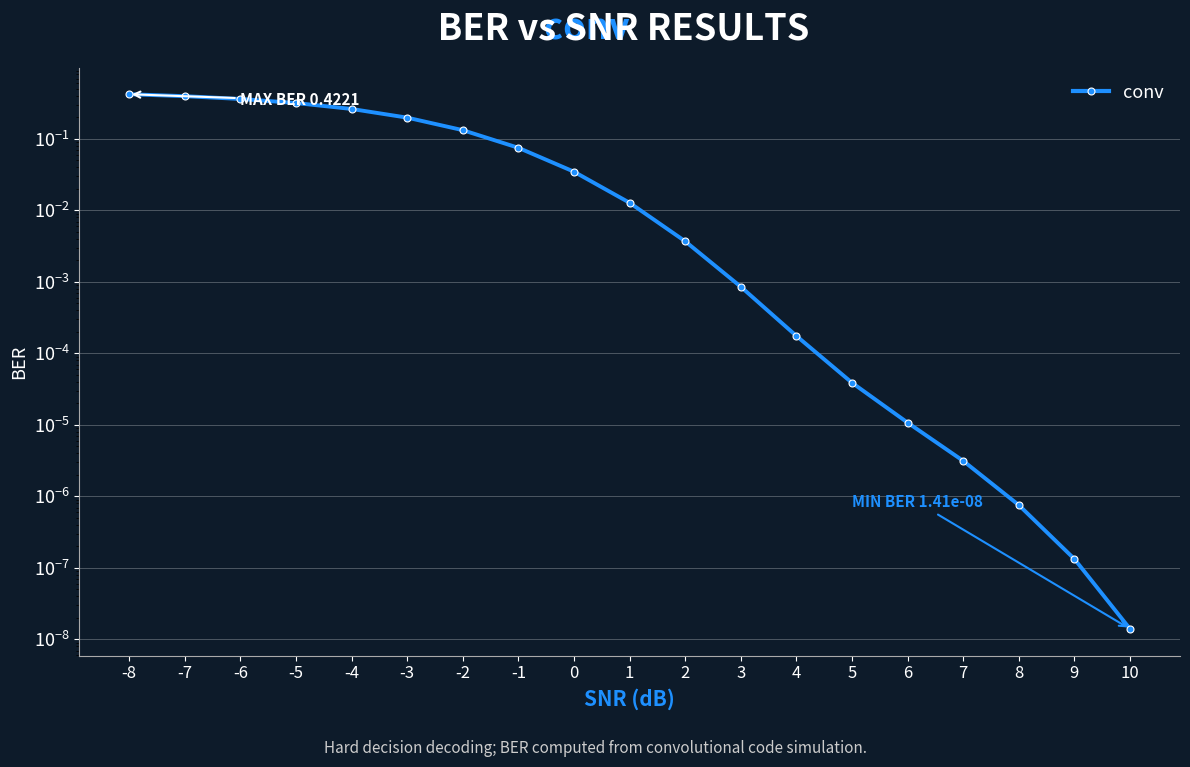

Rank the categories by value from lowest to highest.

10, 9, 8, 7, 6, 5, 4, 3, 2, 1, 0, -1, -2, -3, -4, -5, -6, -7, -8